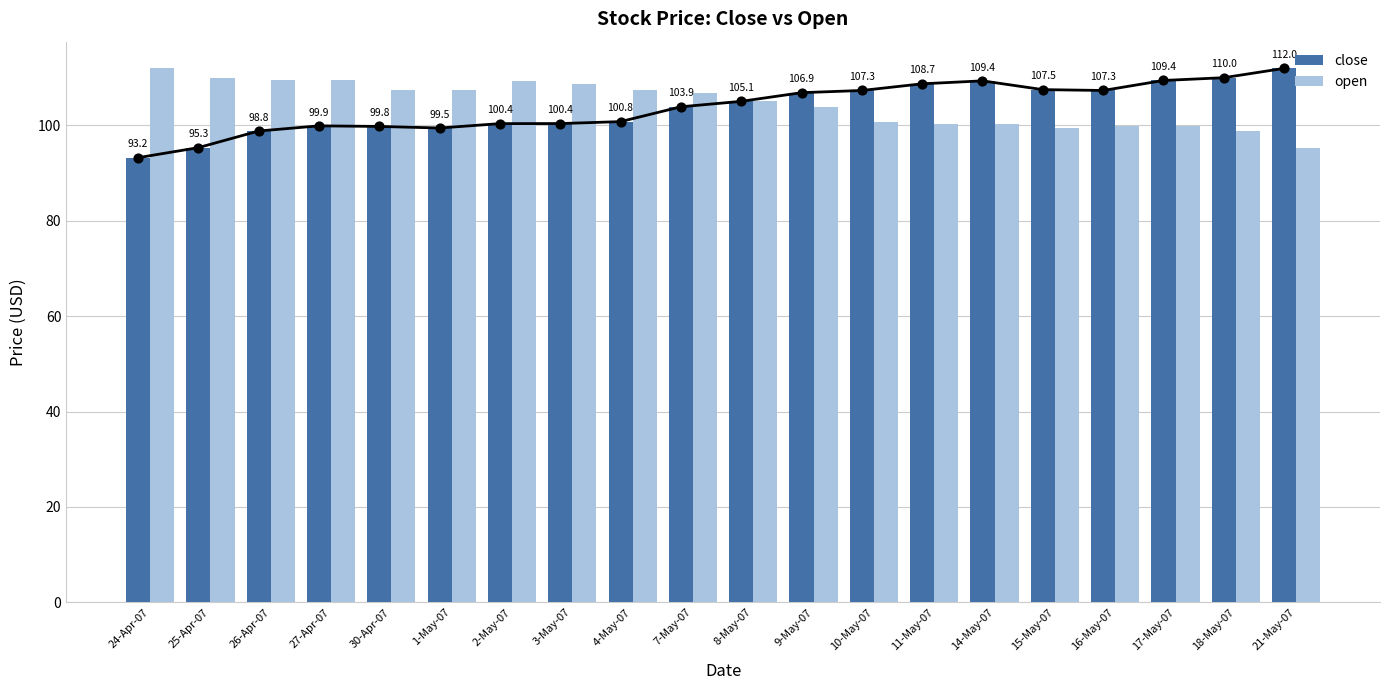

Which series has the largest Y range (max minus min)?

close